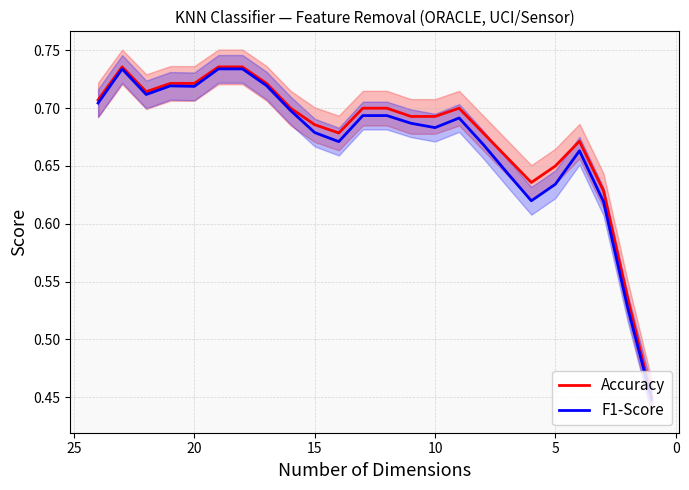

Reading left to right, list all the values displayed in this chart.

Accuracy: 0.7	0.7	0.7	0.7	0.7	0.7	0.7	0.7	0.7	0.7	0.7	0.7	0.7	0.7	0.7	0.7	0.7	0.7	0.6	0.7	0.7	0.6	0.5	0.5
F1-Score: 0.7	0.7	0.7	0.7	0.7	0.7	0.7	0.7	0.7	0.7	0.7	0.7	0.7	0.7	0.7	0.7	0.7	0.6	0.6	0.6	0.7	0.6	0.5	0.4